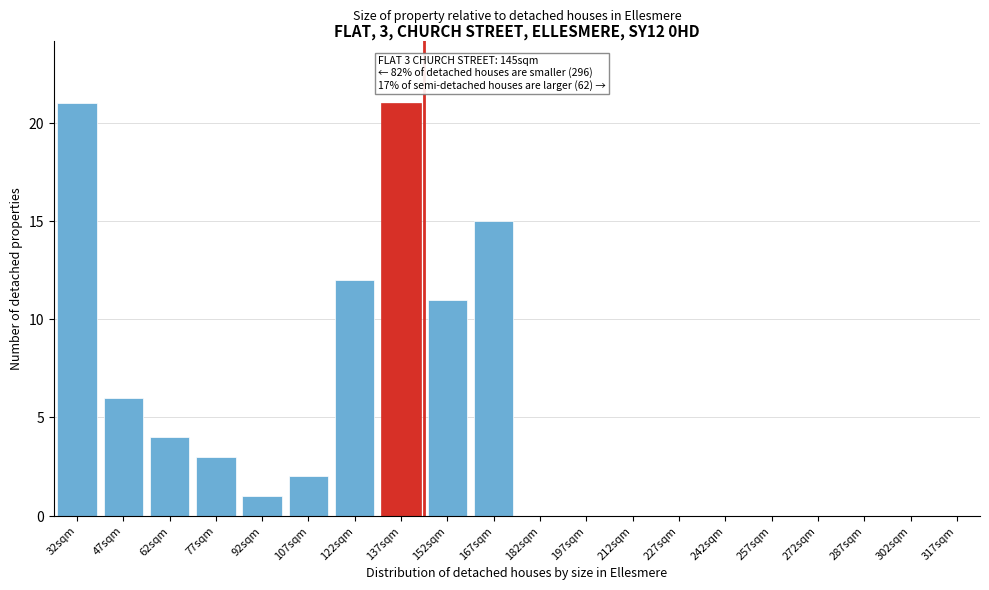

Reading left to right, extract all data points from this chart.

32sqm=21	47sqm=6	62sqm=4	77sqm=3	92sqm=1	107sqm=2	122sqm=12	137sqm=21	152sqm=11	167sqm=15	182sqm=0	197sqm=0	212sqm=0	227sqm=0	242sqm=0	257sqm=0	272sqm=0	287sqm=0	302sqm=0	317sqm=0